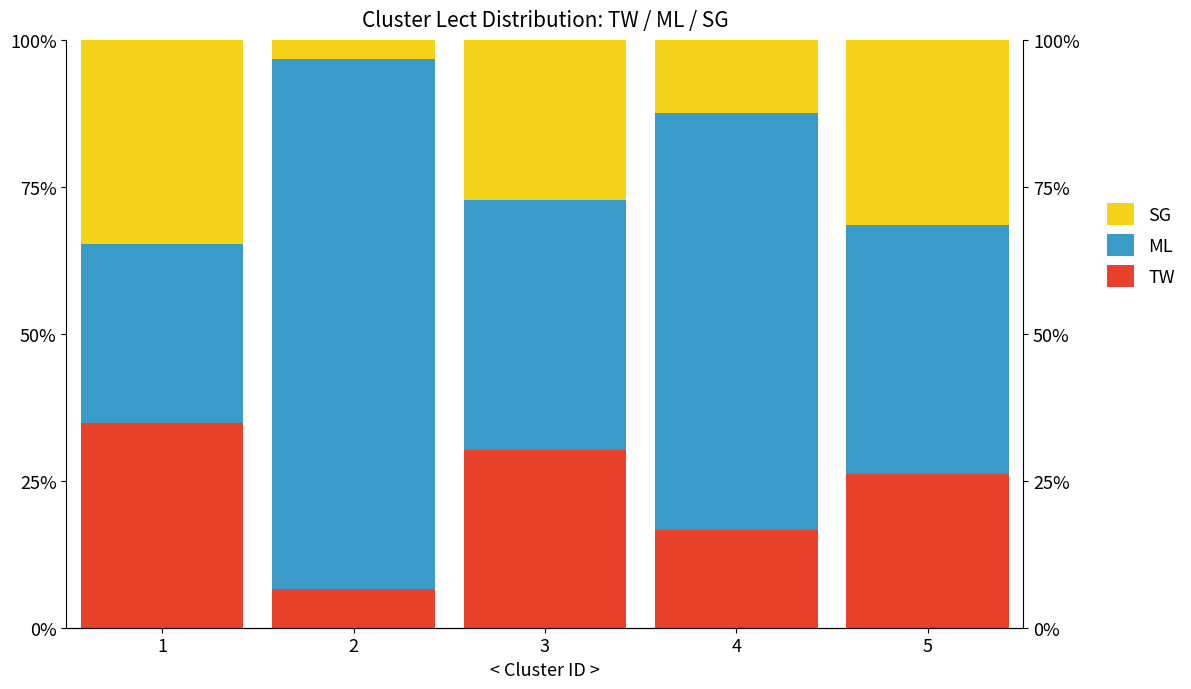

What is the difference between the second highest and minimum values in the TW series?

23.6